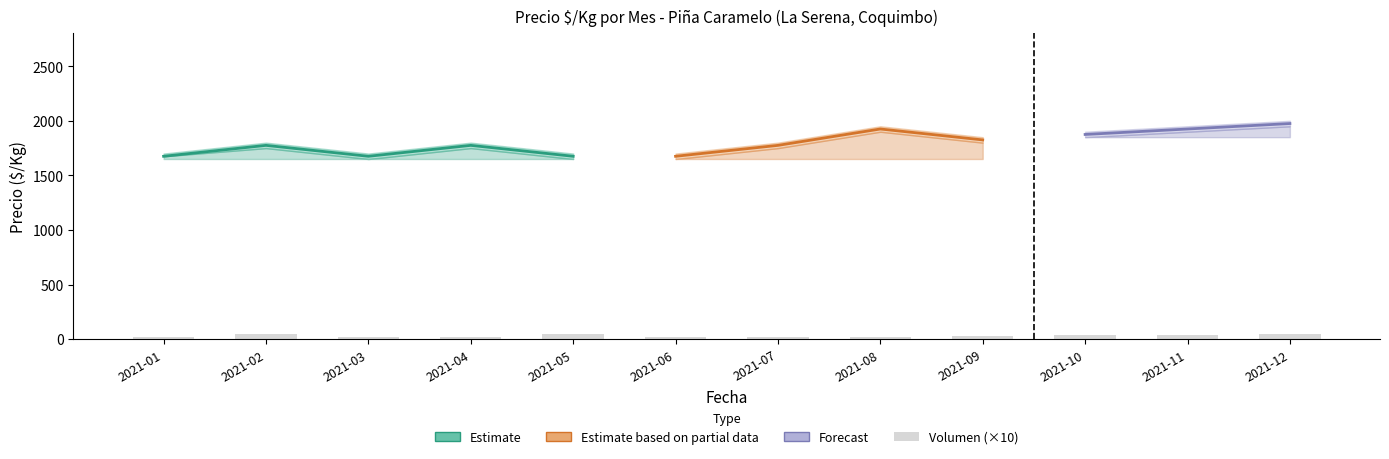

List the labels in order of value, smallest first.

2021-01, 2021-03, 2021-04, 2021-06, 2021-07, 2021-08, 2021-09, 2021-10, 2021-11, 2021-02, 2021-05, 2021-12